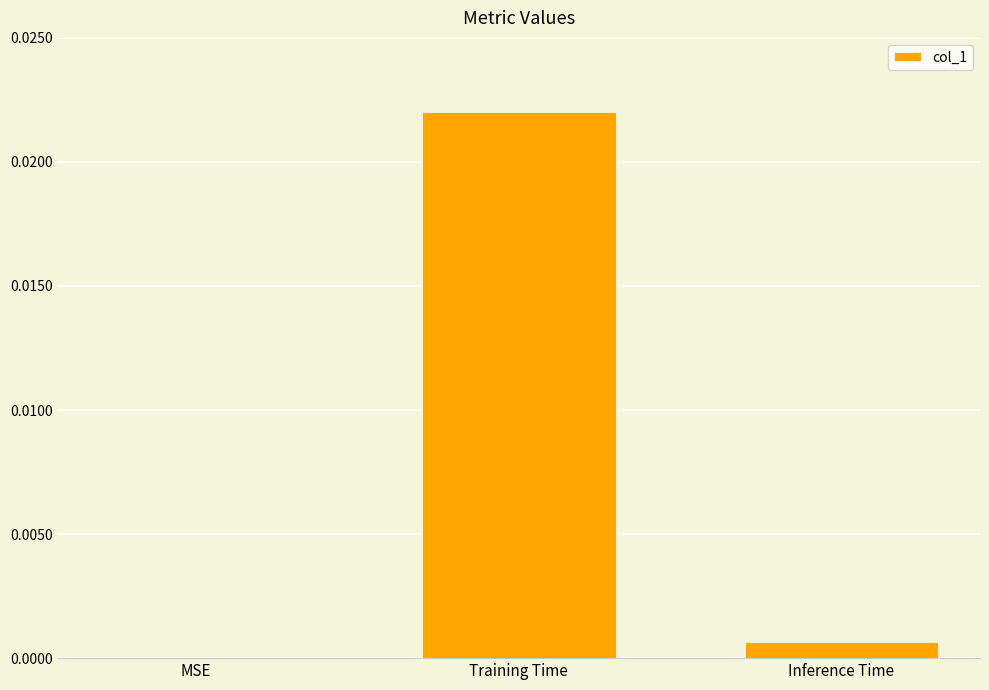

Which label corresponds to the largest value in the chart?

Training Time